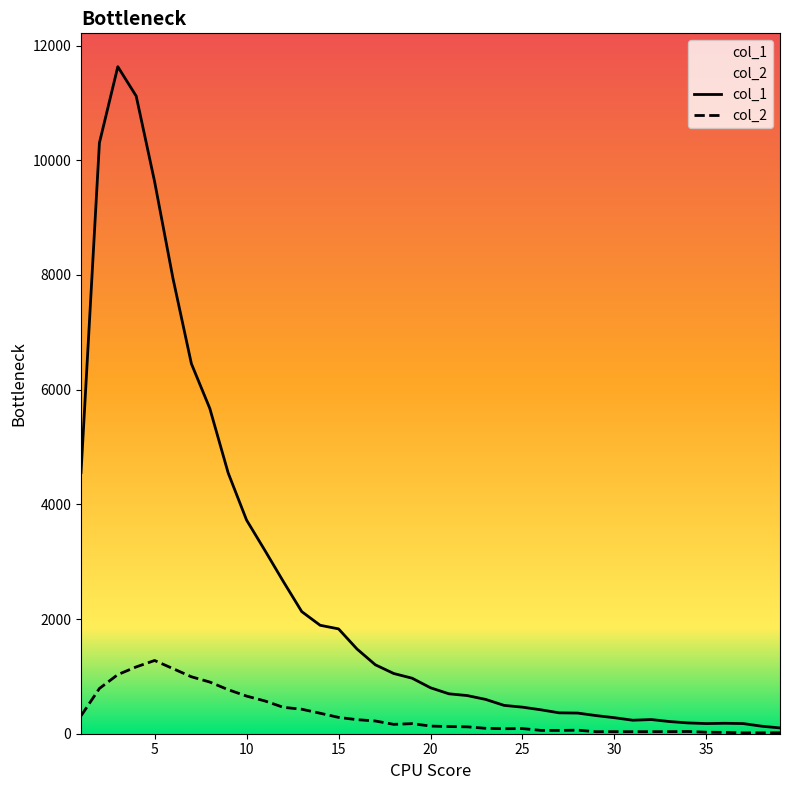

True or false: col_1 and col_2 intersect in this chart.

False